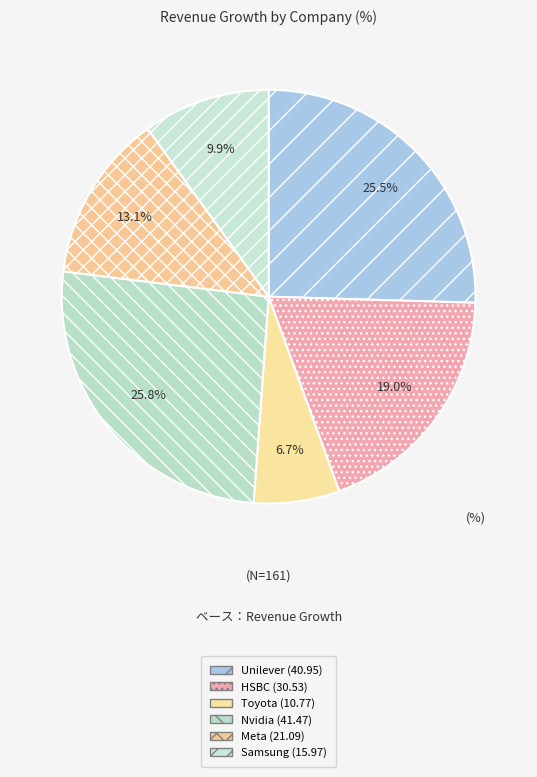

Count the number of slices in the pie.

6